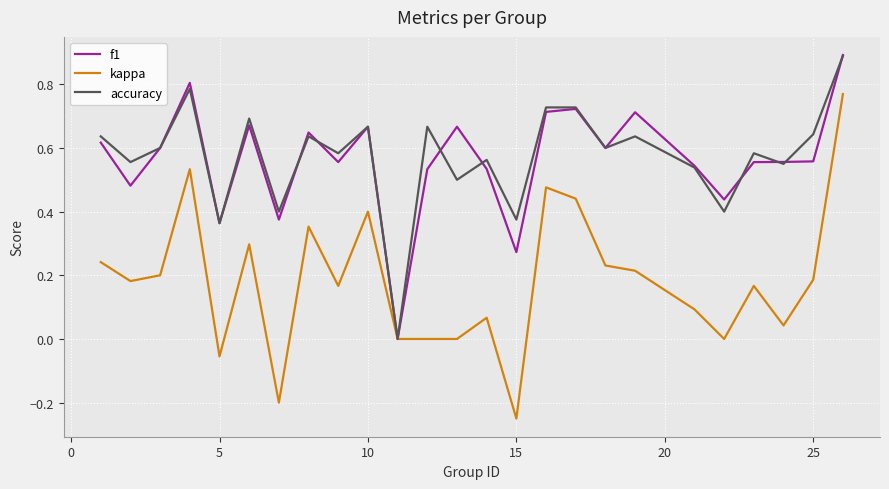

Which series has the largest range (max minus min)?

kappa